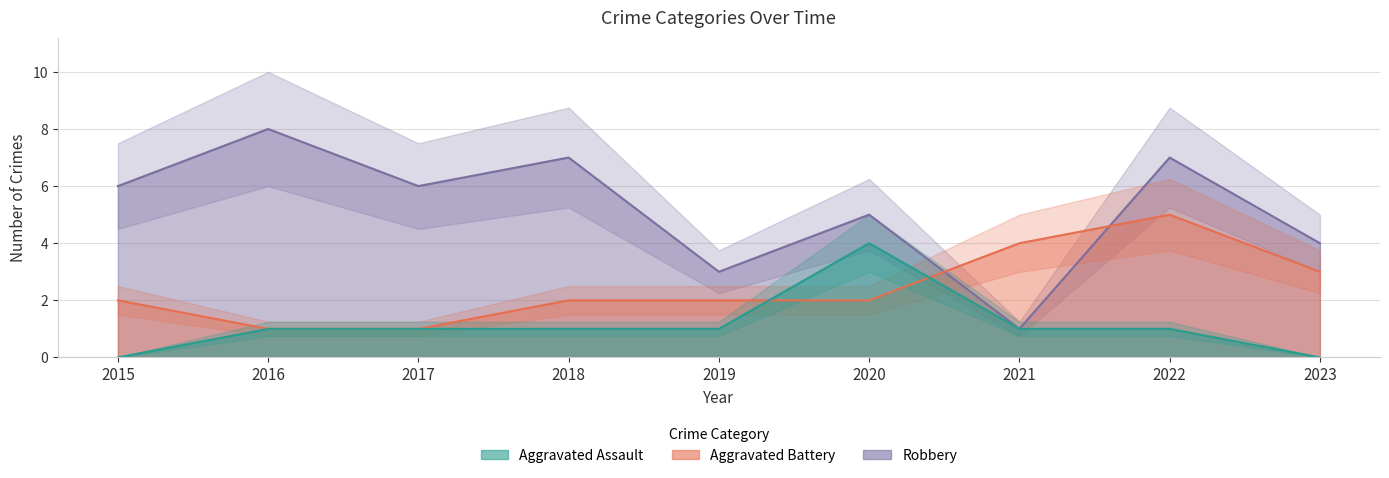

What is the value of the Robbery point at the 1st from the left?

6